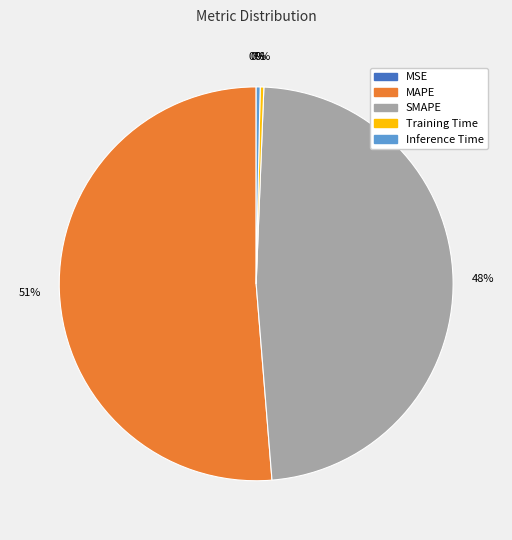

To the nearest percent, what portion does SMAPE represent?

48%